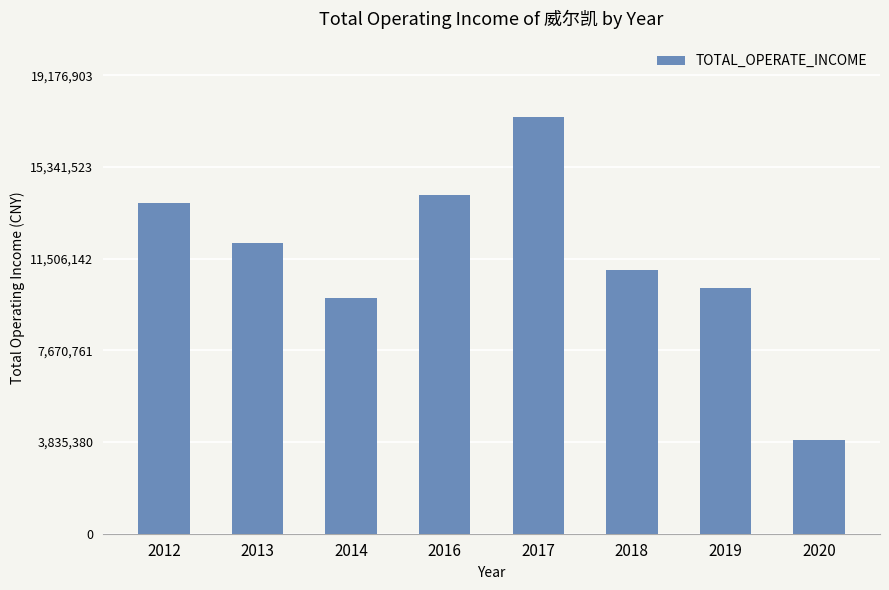

How many bars are there in total?

8